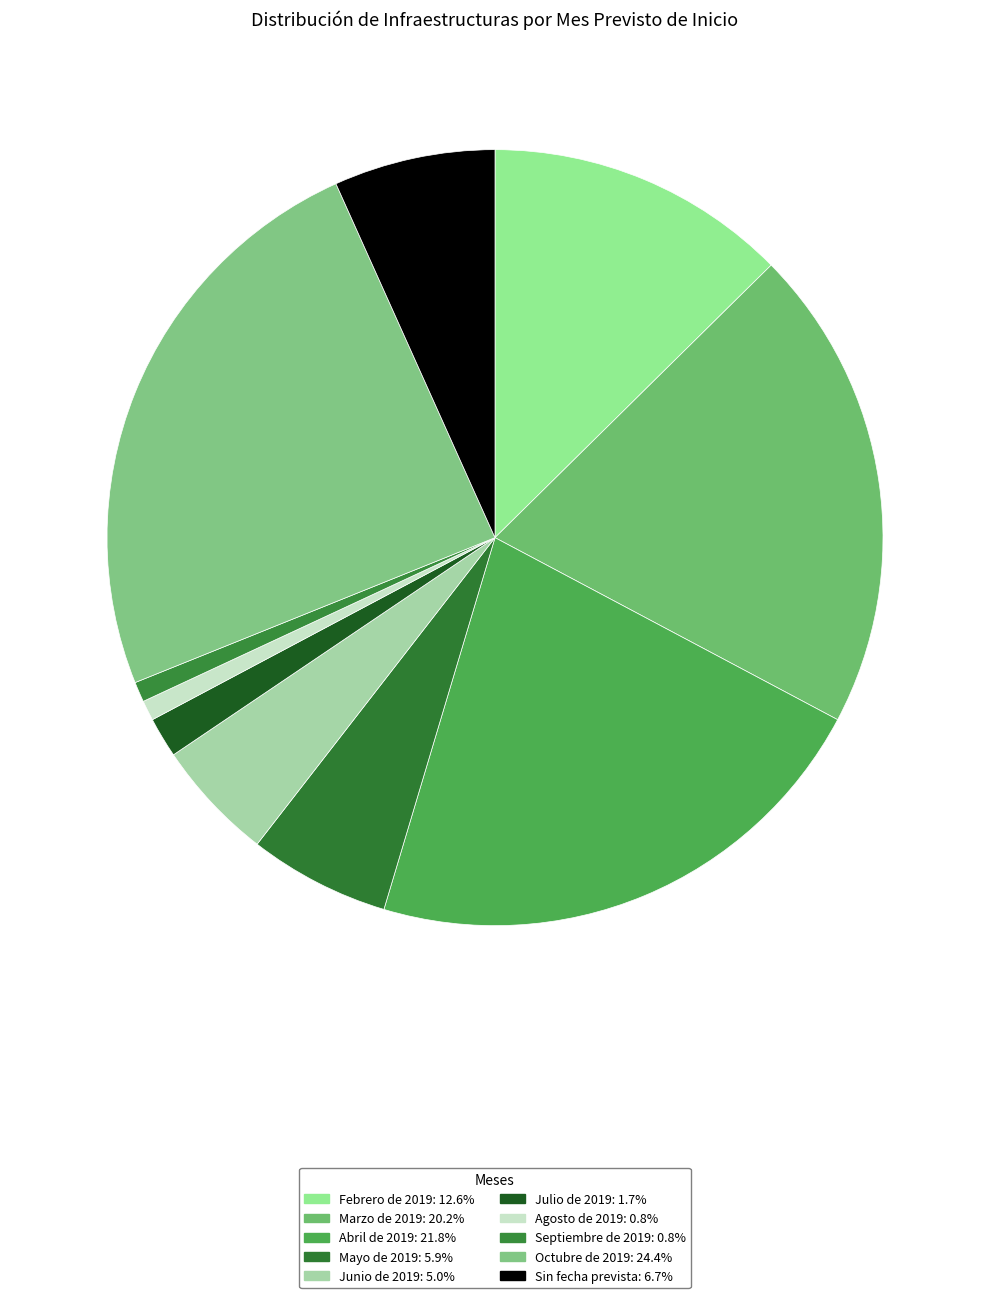

How many segments does this pie chart have?

10